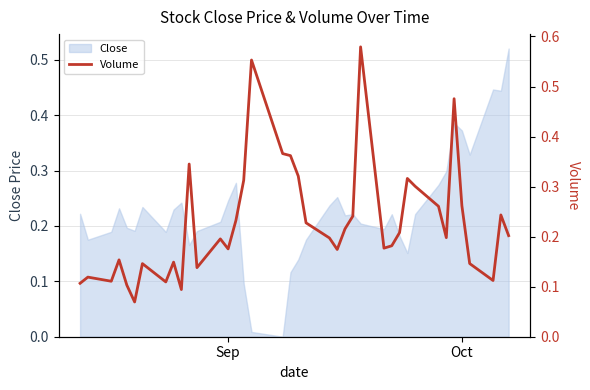

How many interior local valleys (lower than both neighbors) does the data have?

10